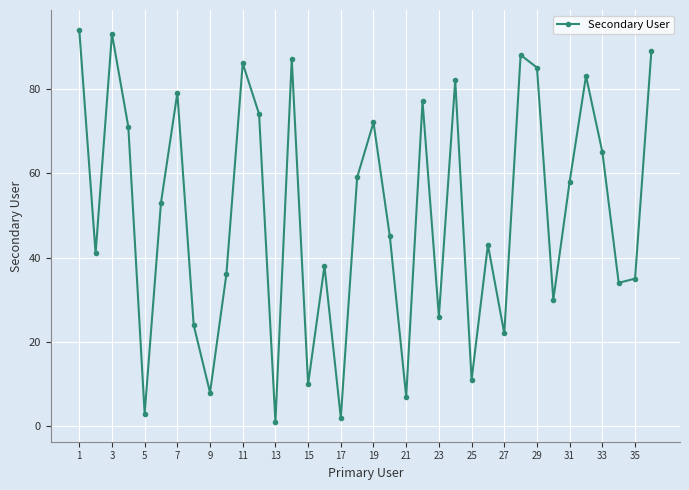

What is the sum of all values?

1811